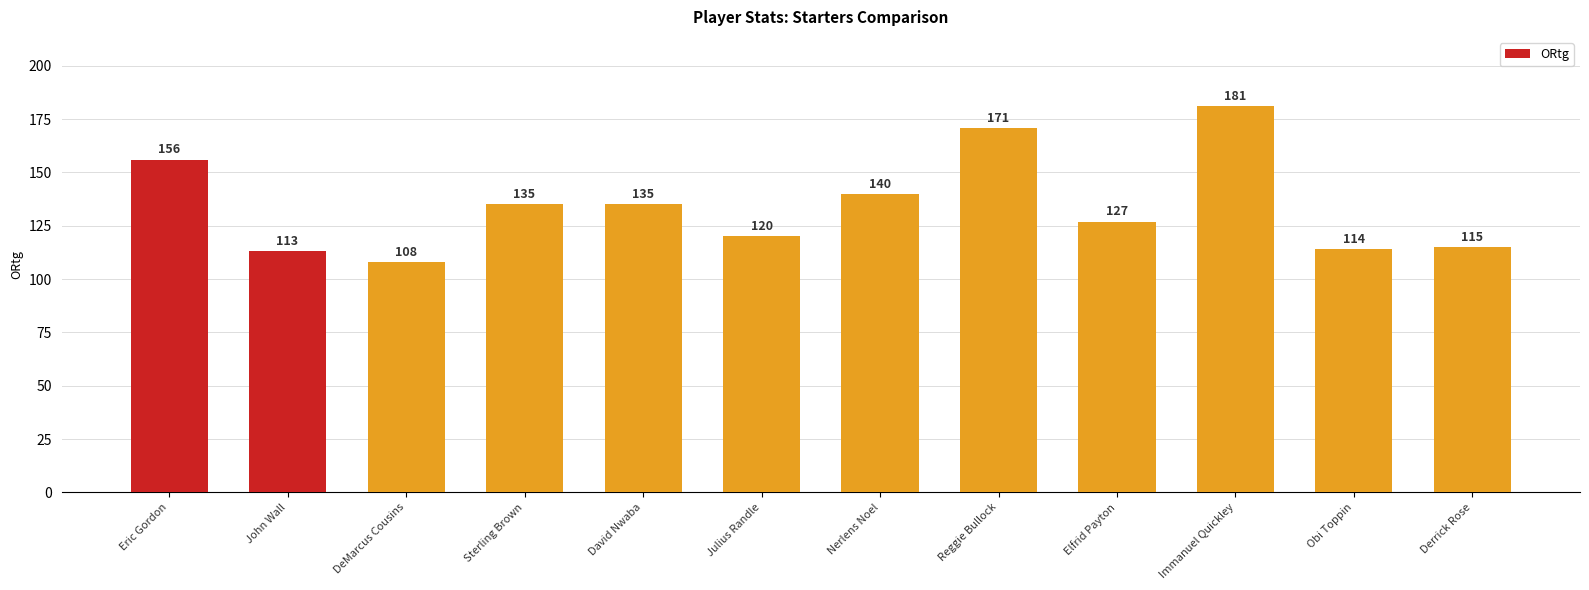

How many values are below 135?

6